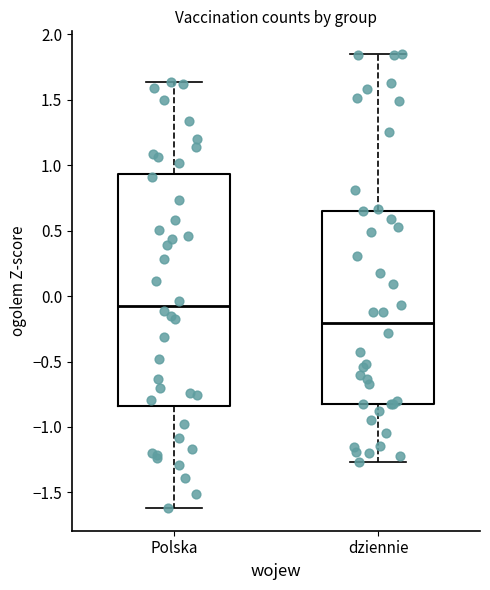

Reading left to right, read every box against the y-axis: the position of its median line, the range the box covers, and the ends of its whiskers. The values are not printed on the chart, so give them approximately, as read against the axis.

Polska: median -0.10, box -0.85 to 0.95, whiskers -1.60 to 1.65
dziennie: median -0.20, box -0.80 to 0.65, whiskers -1.25 to 1.85